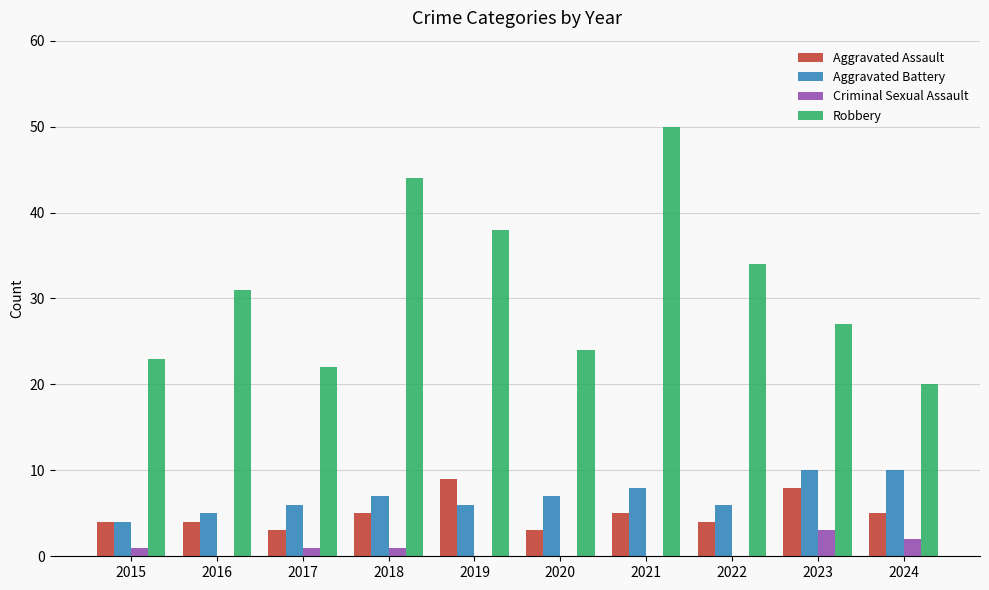

What is the total value across all series at 2022?

44